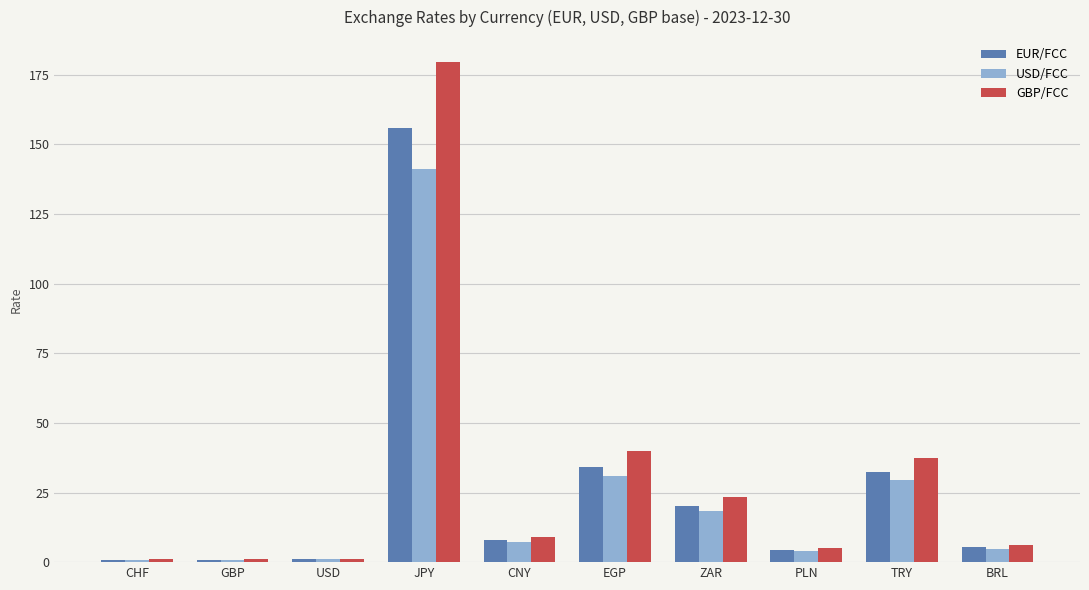

What is the minimum value shown in the chart?

0.8